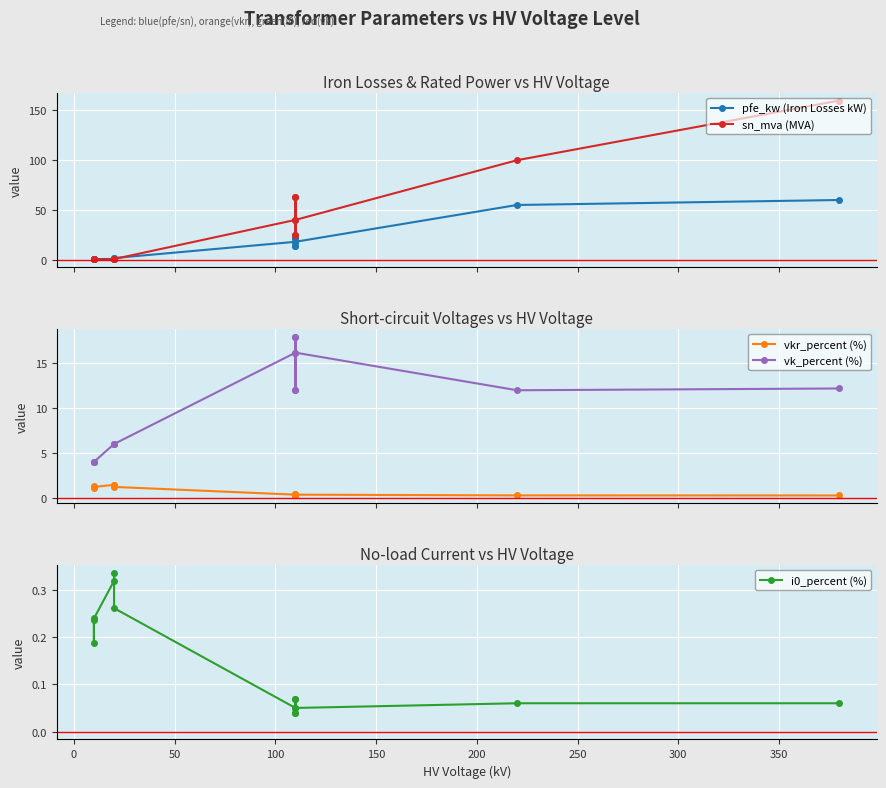

How many series are shown in this chart?

5